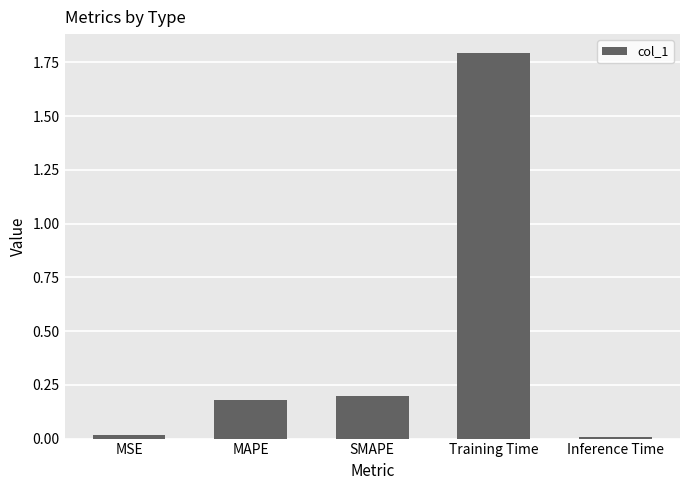

True or false: the data shows 0.0 at MSE.

True